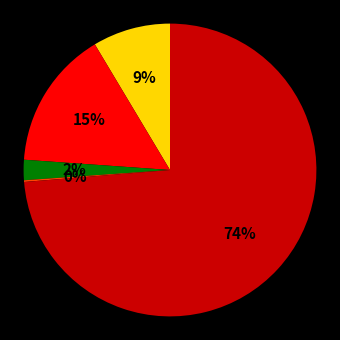

Is there a majority slice in this chart?

Yes